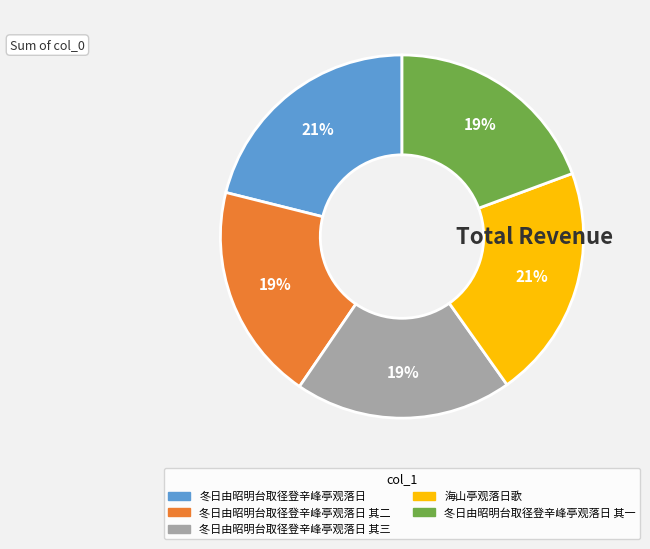

True or false: 冬日由昭明台取径登辛峰亭观落日 其三 accounts for 19% of the total.

True